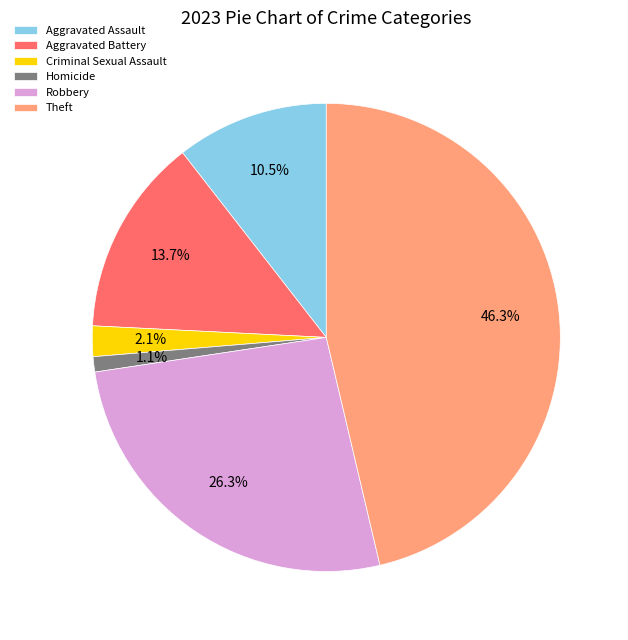

What portion of the pie excludes Homicide?

98.9%